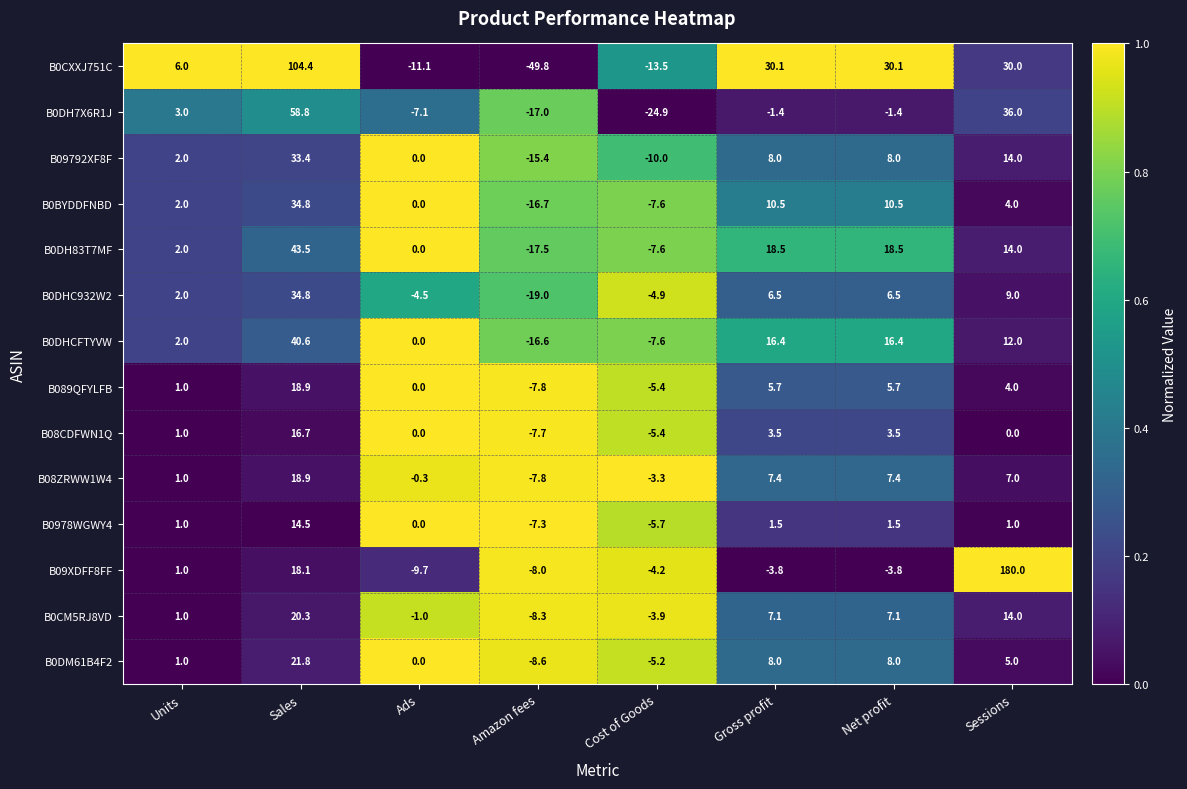

Between Ads and Gross profit, which series saw the biggest shift?

B0CXXJ751C